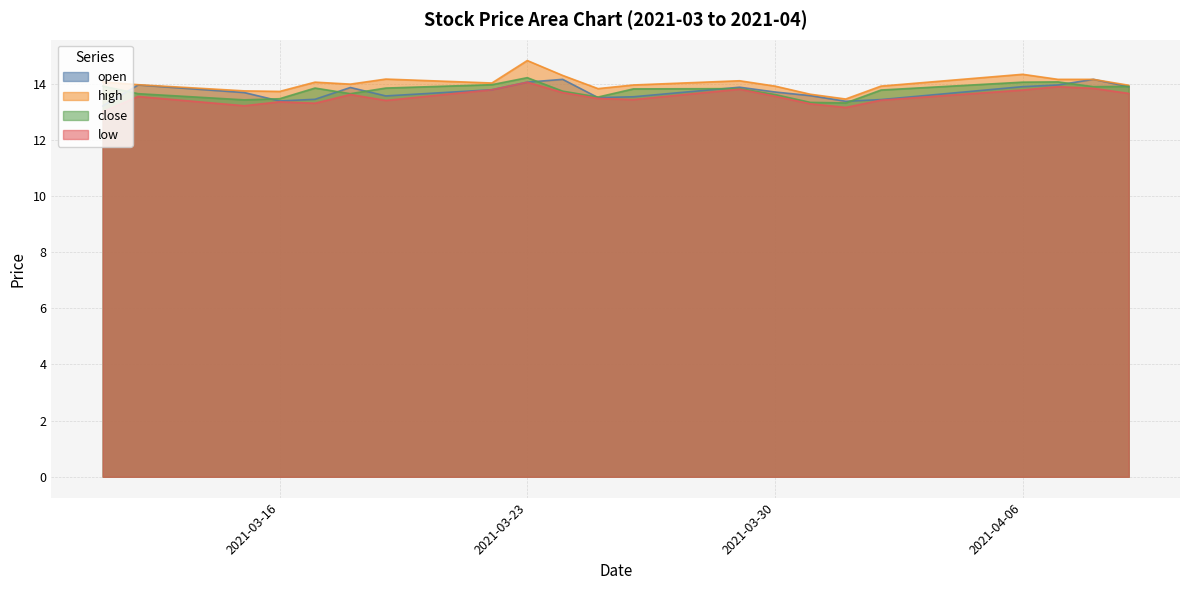

At how many categories does at least one series exceed 13?

21